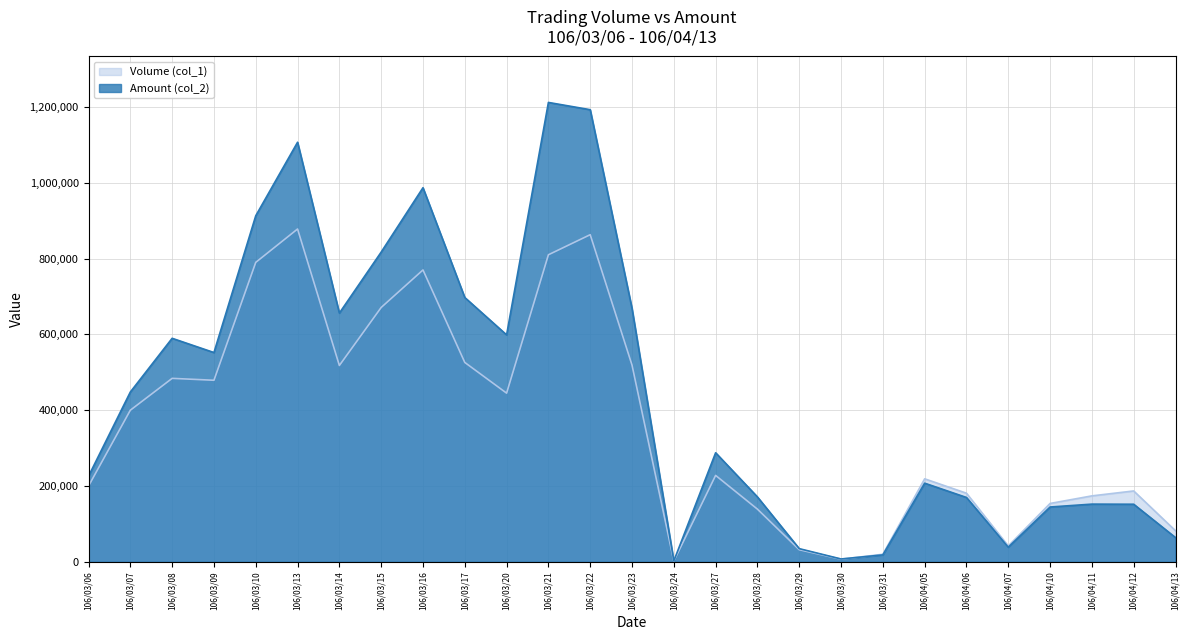

What is the greatest value displayed?

1211860